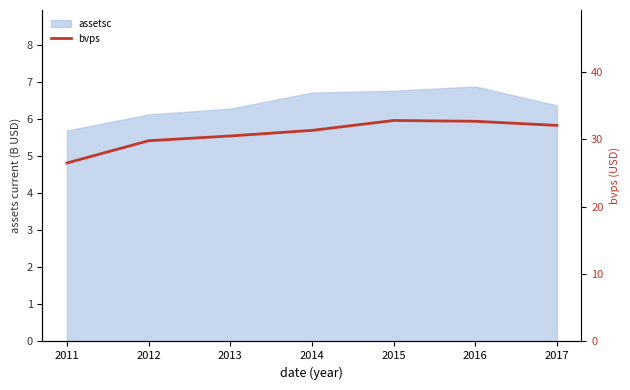

What is the sum of all values?

215.7